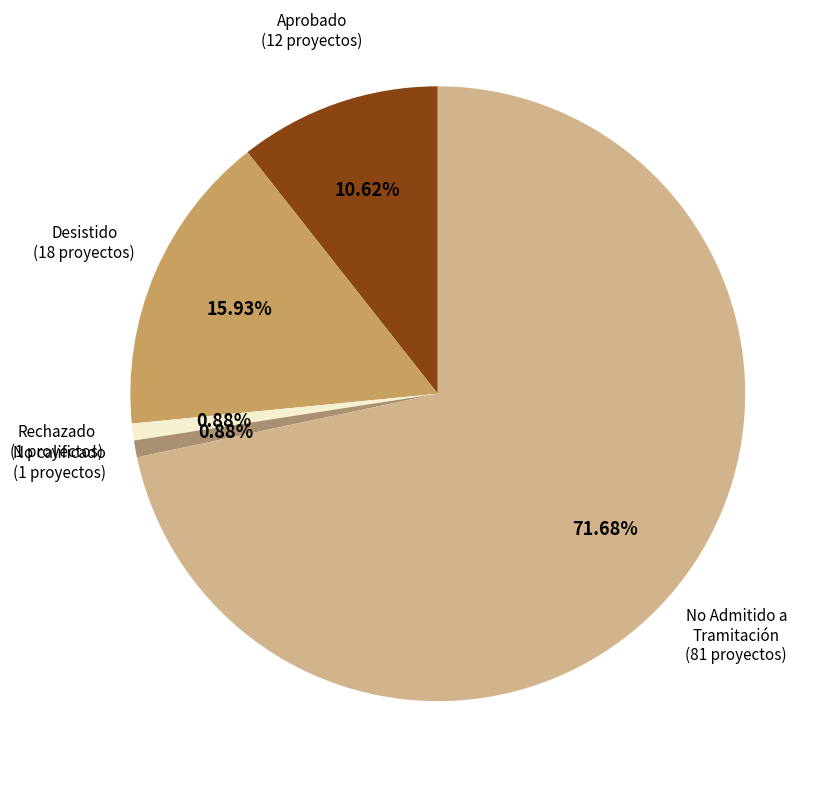

Which category accounts for the majority?

No Admitido a Tramitación